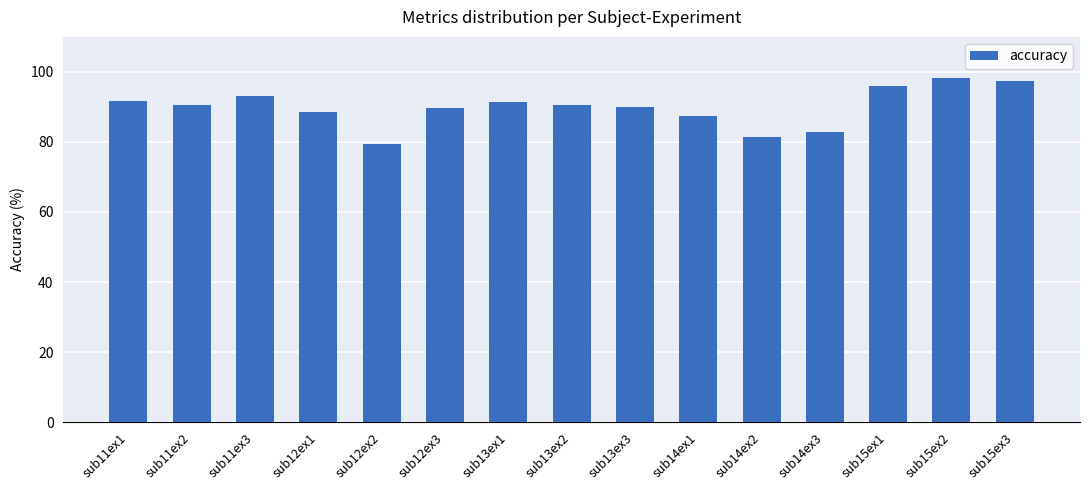

Does the chart contain any negative values?

No